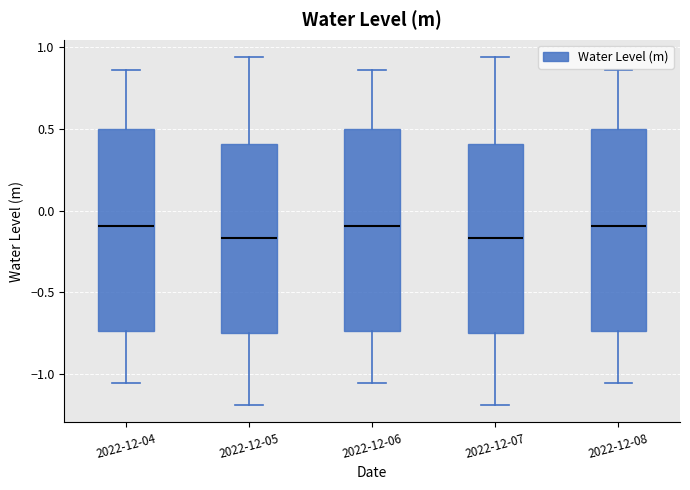

Reading left to right, transcribe this box plot: for each box, give where its median line is, the range the box spans, and where its two whiskers end, as read against the y-axis. The values are not printed on the chart, so give them approximately, as read against the axis.

2022-12-04: median -0.10, box -0.75 to 0.50, whiskers -1.05 to 0.85
2022-12-05: median -0.15, box -0.75 to 0.40, whiskers -1.20 to 0.95
2022-12-06: median -0.10, box -0.75 to 0.50, whiskers -1.05 to 0.85
2022-12-07: median -0.15, box -0.75 to 0.40, whiskers -1.20 to 0.95
2022-12-08: median -0.10, box -0.75 to 0.50, whiskers -1.05 to 0.85